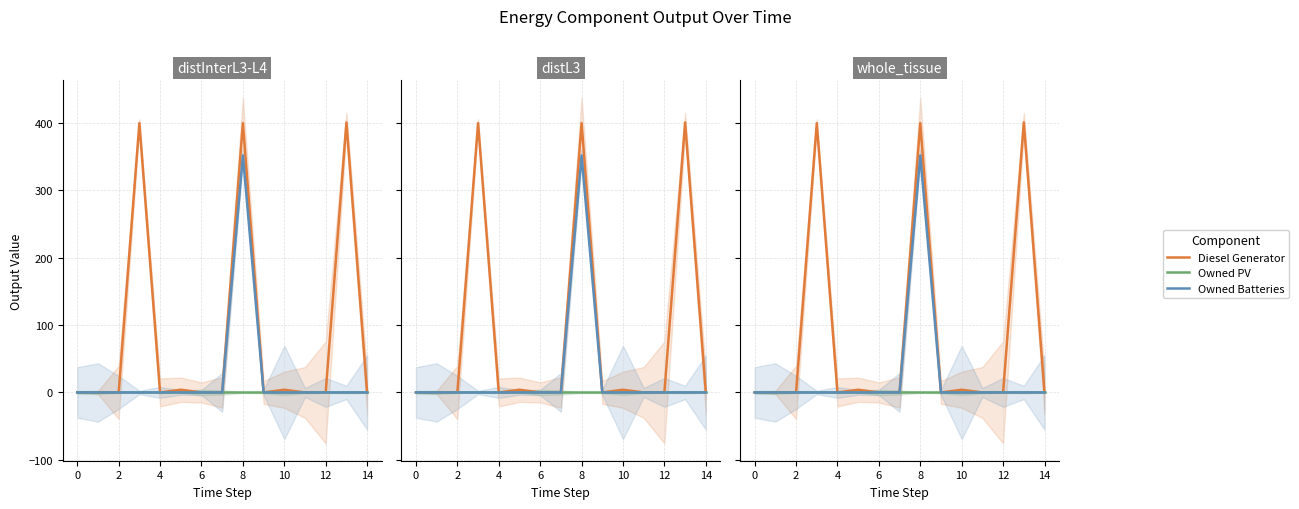

True or false: Diesel Generator and Owned PV intersect in this chart.

False